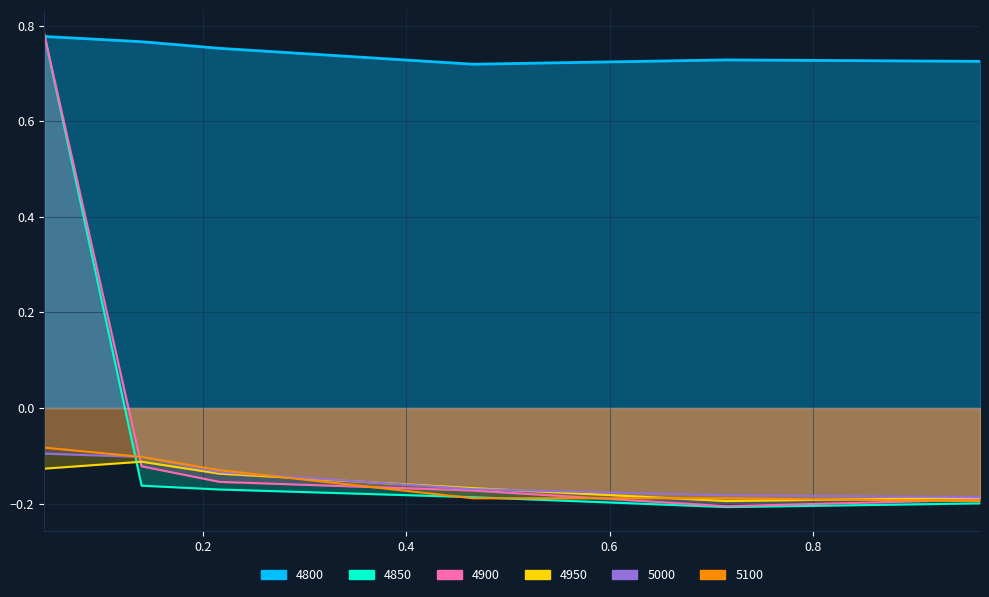

Where do 4850 and 5000 first cross each other?

0.04383561643835616 and 0.1397260273972603